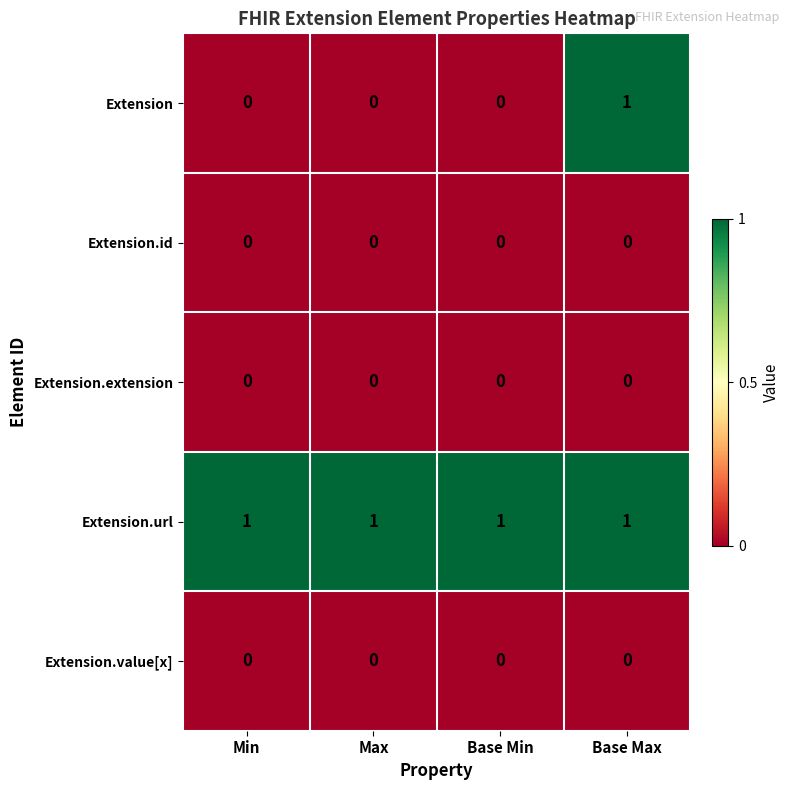

Is the value of Extension.url at Base Min greater than the value of Extension.extension at Min?

Yes